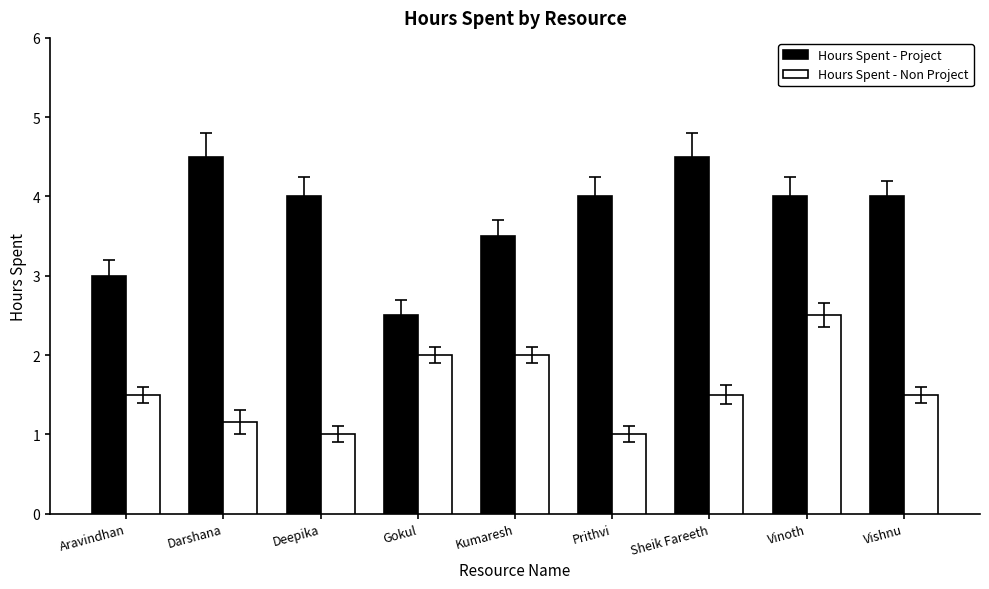

What is the minimum value for Hours Spent - Project?

2.5